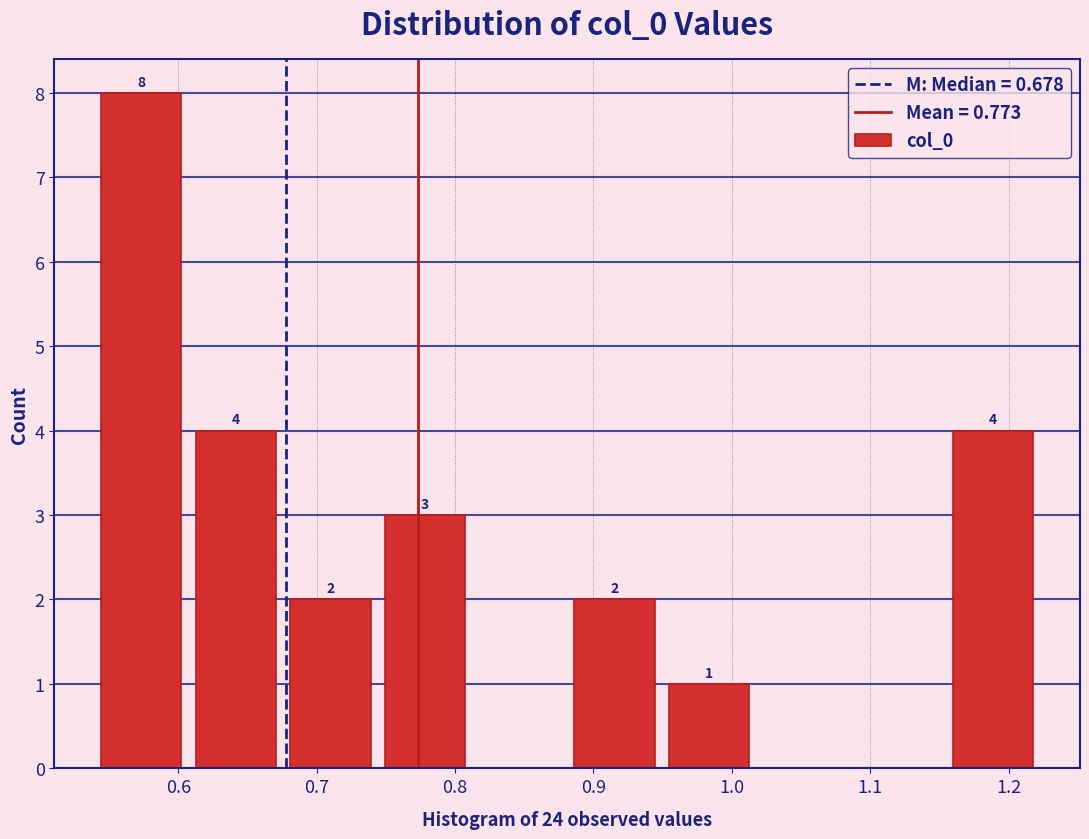

Which range on the x-axis has the tallest bar?

0.54 to 0.61